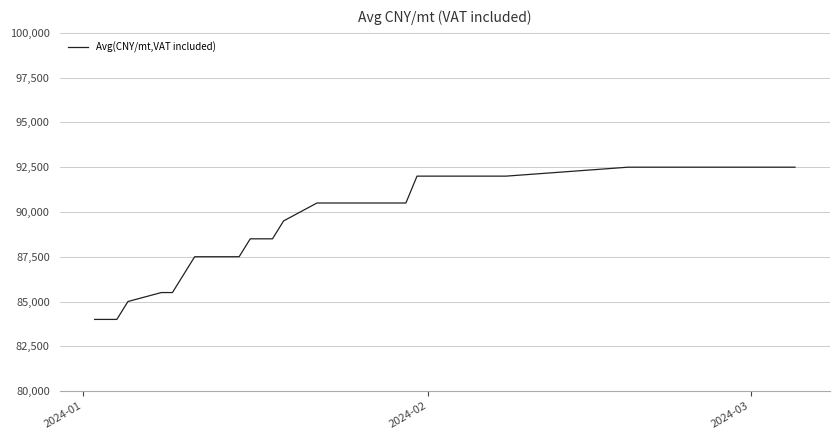

Is this an area chart (filled region under the line)?

No